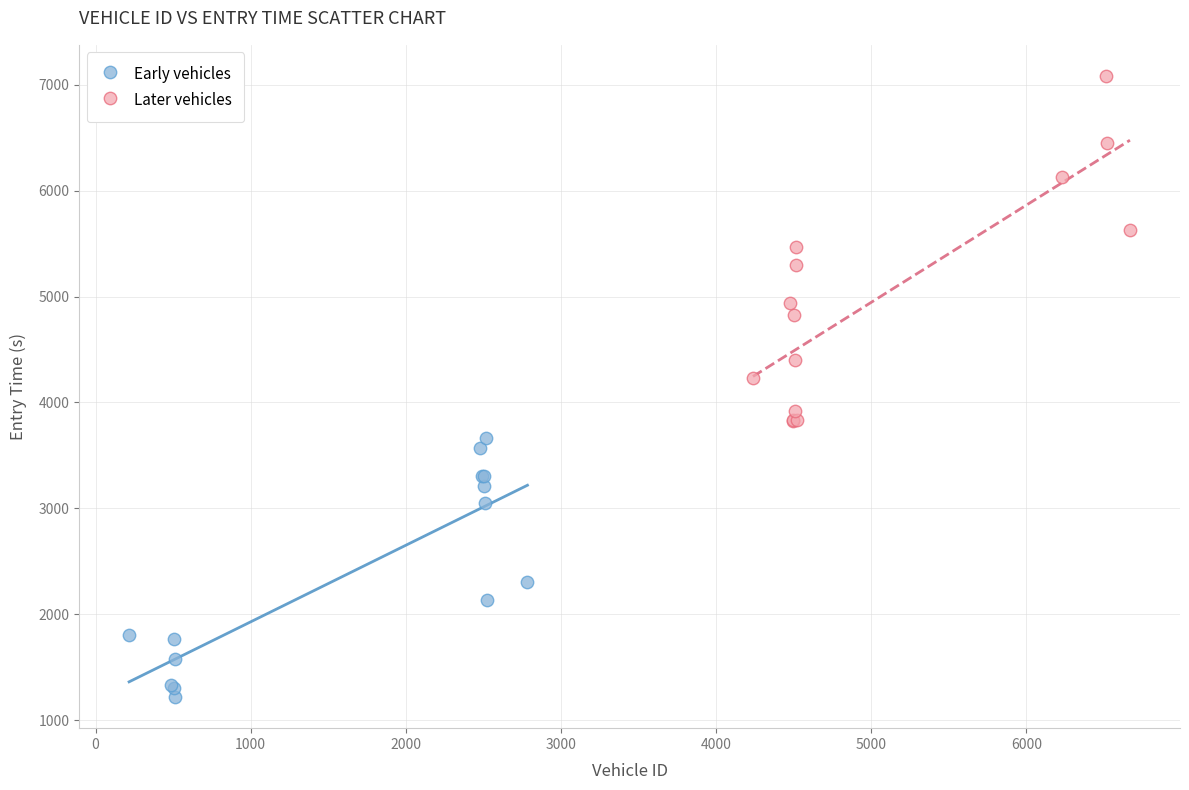

Which series reaches the minimum Y coordinate?

Early vehicles